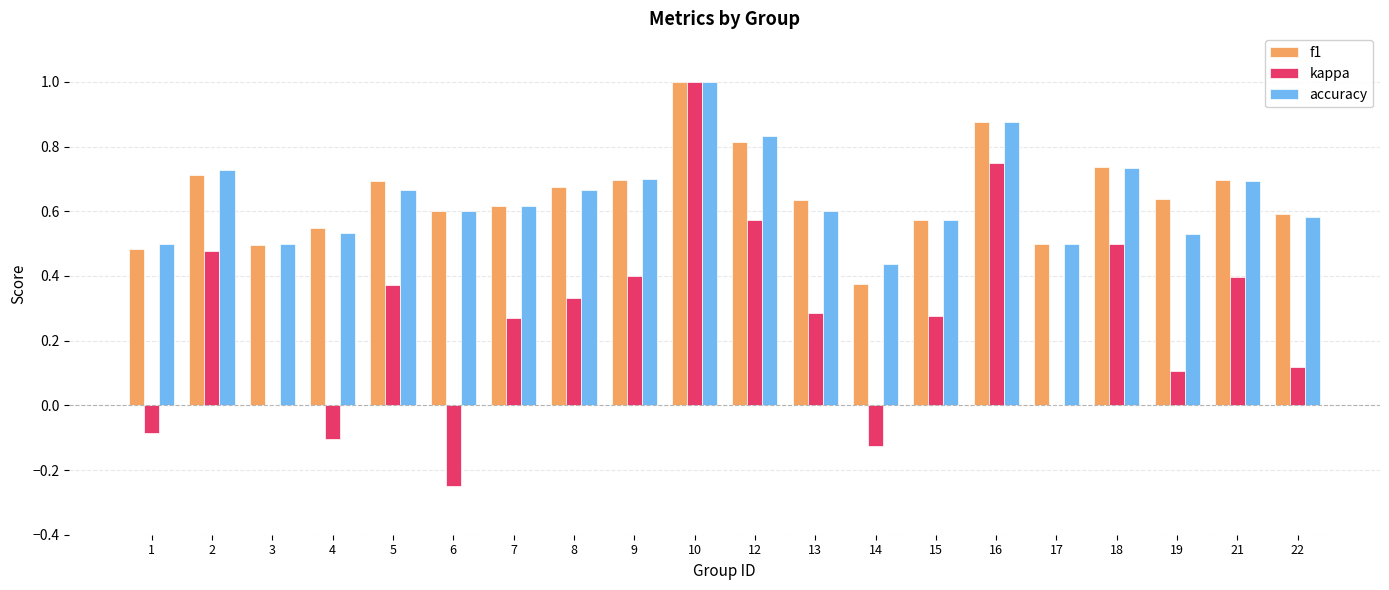

At which category does the chart reach its peak across all series?

10